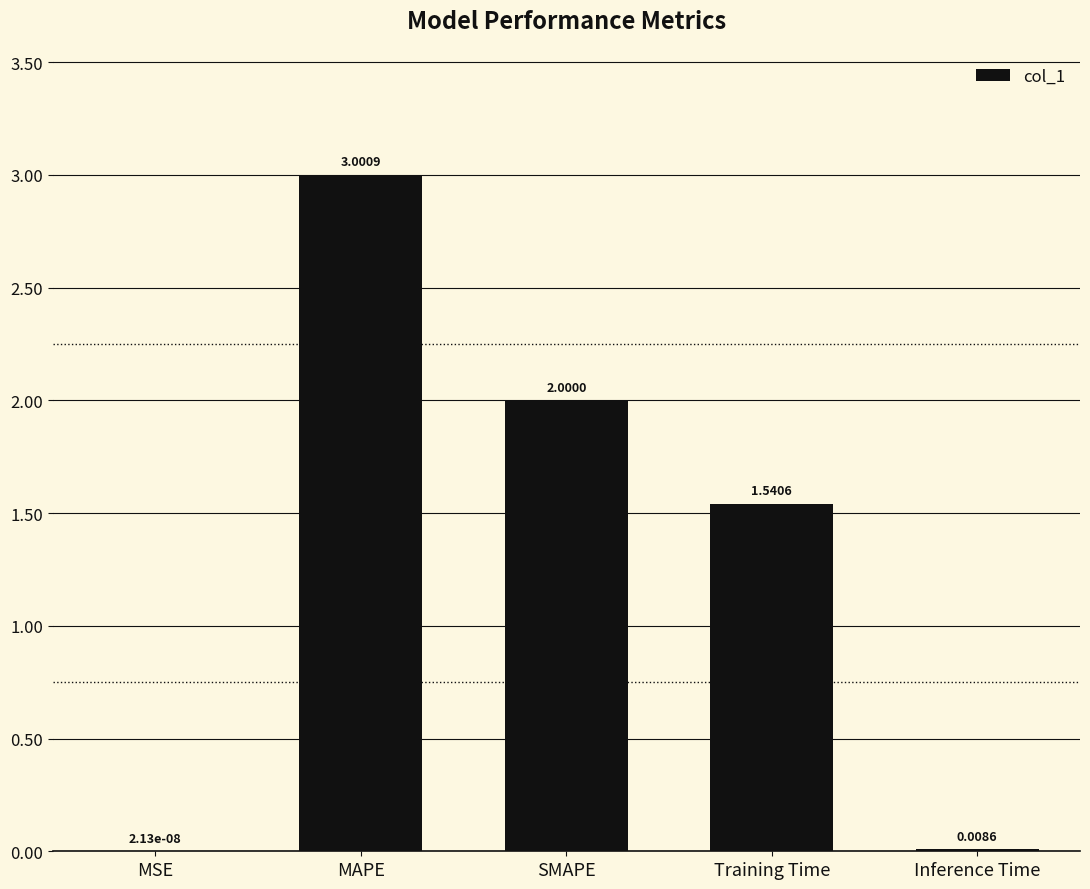

How many categories are shown in the chart?

5